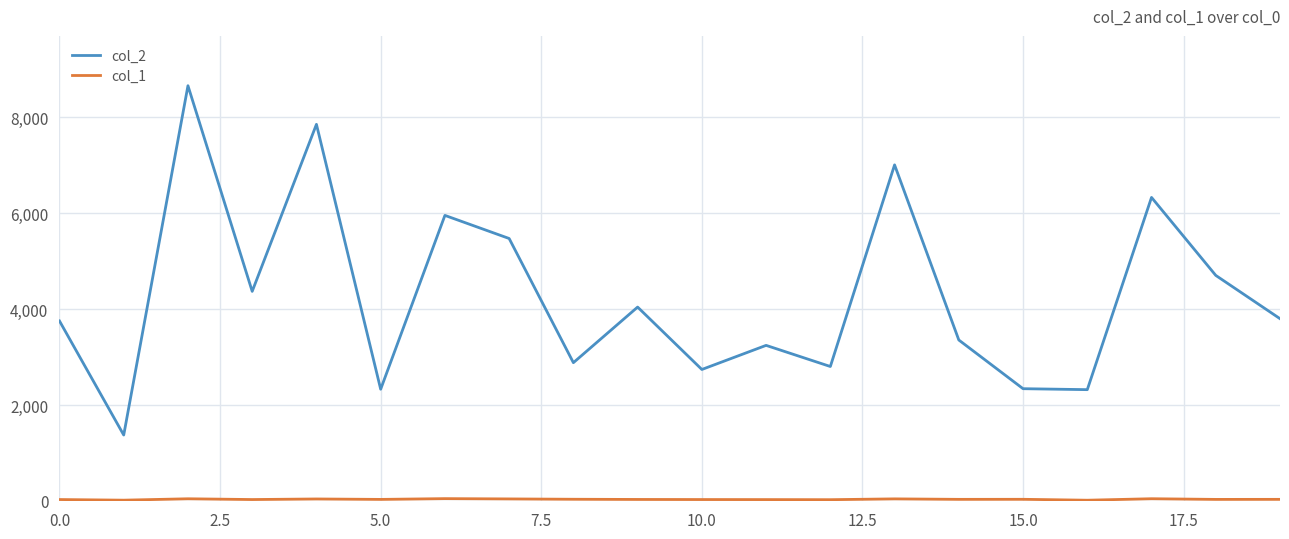

What is the greatest value displayed?

8663